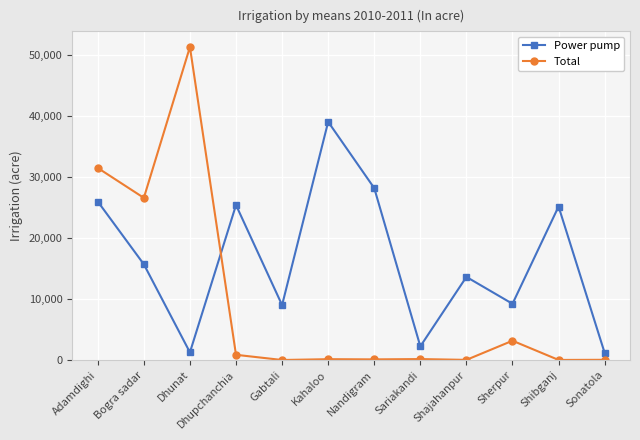

Between which two adjacent categories do Power pump and Total first intersect?

Dhunat and Dhupchanchia